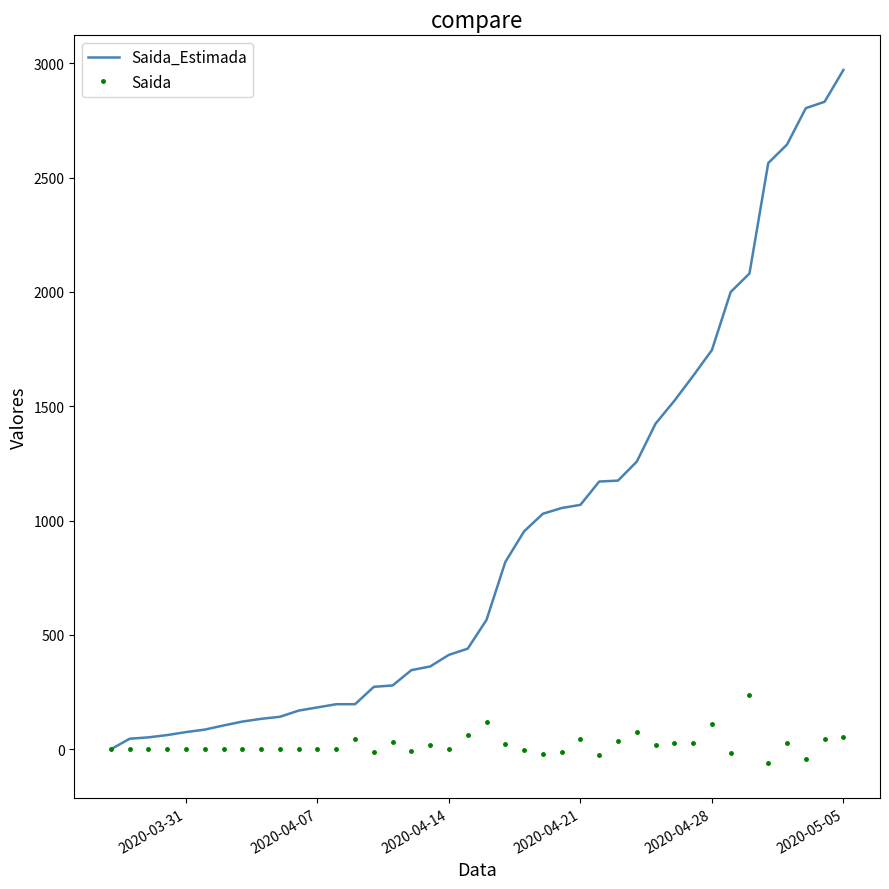

What is the difference between the second highest and minimum values in the Saida_Estimada series?

2832